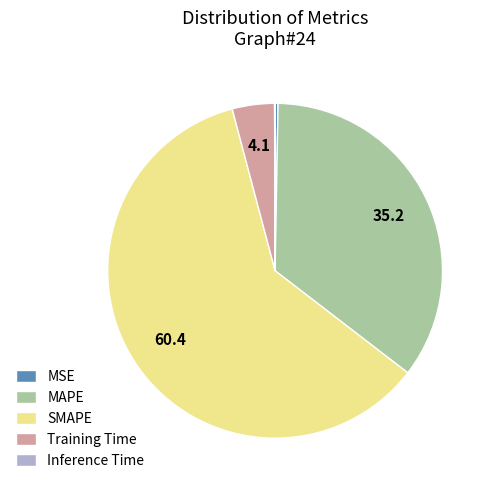

Is the sum of MAPE and SMAPE greater than half?

Yes